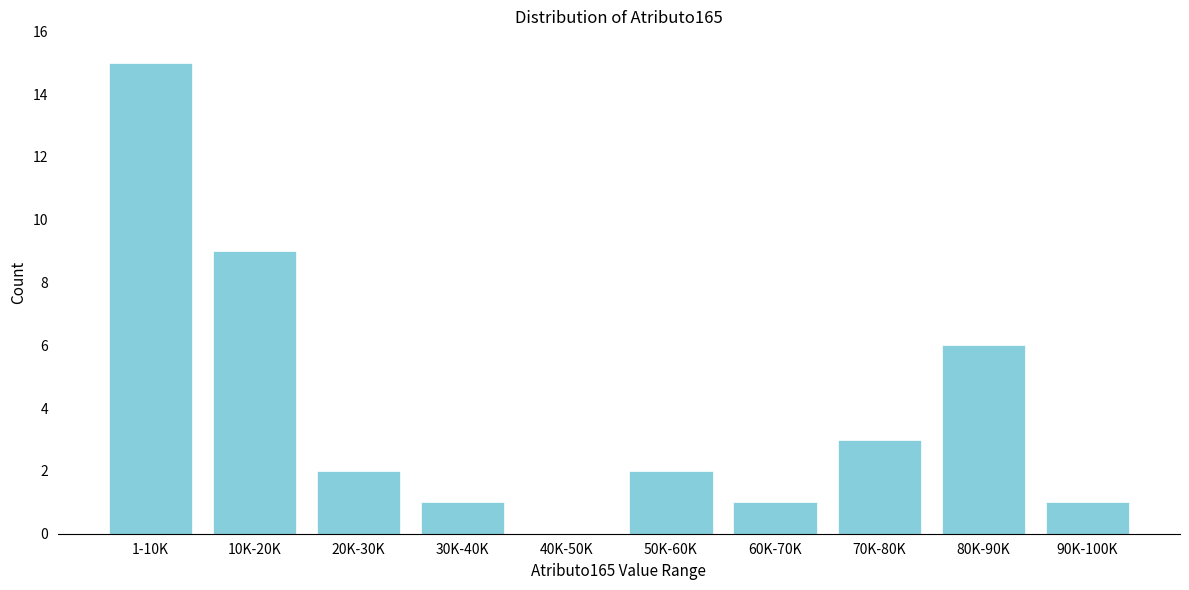

Reading left to right, what are all the values shown in this chart?

1-10K=15	10K-20K=9	20K-30K=2	30K-40K=1	40K-50K=0	50K-60K=2	60K-70K=1	70K-80K=3	80K-90K=6	90K-100K=1